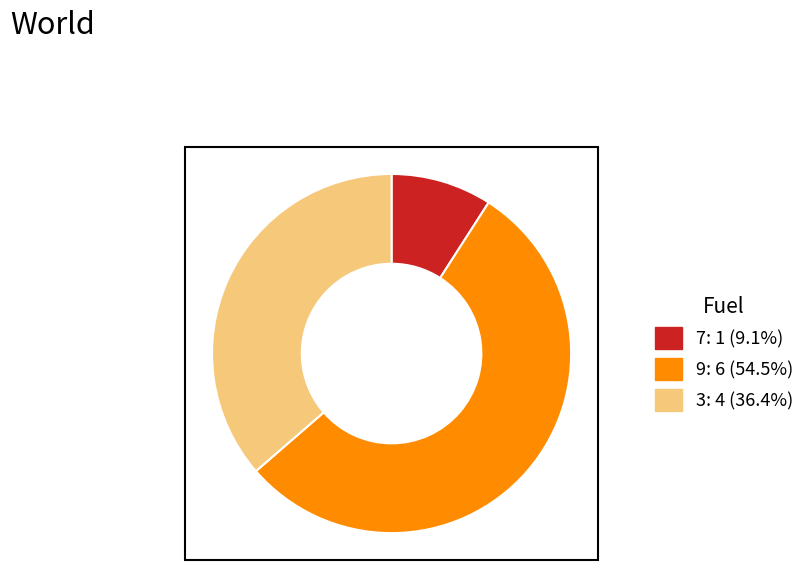

The 7 slice represents 21% of the pie. True or false?

False